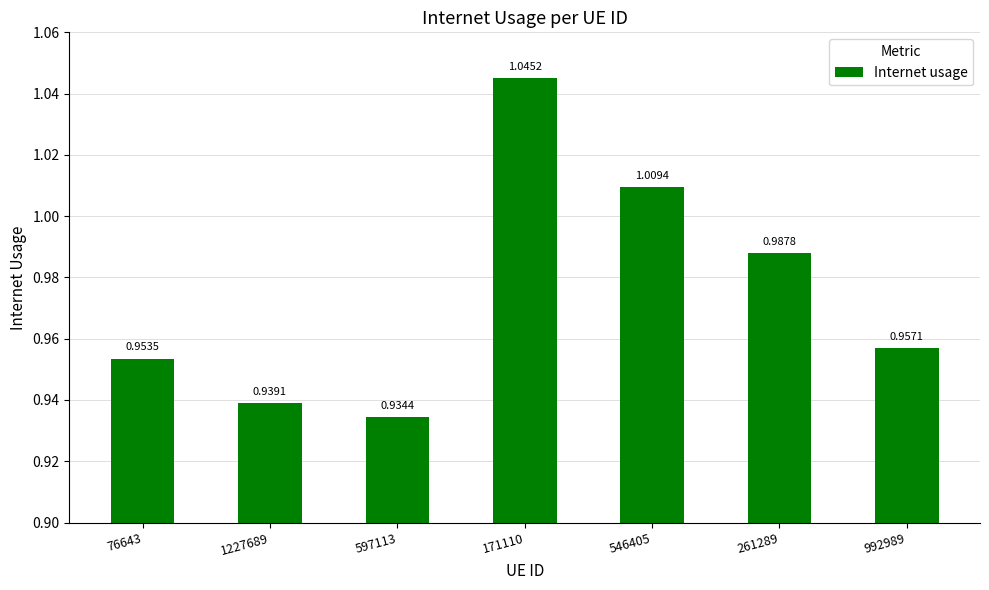

Is it true that the value at 546405 is 0.3?

False